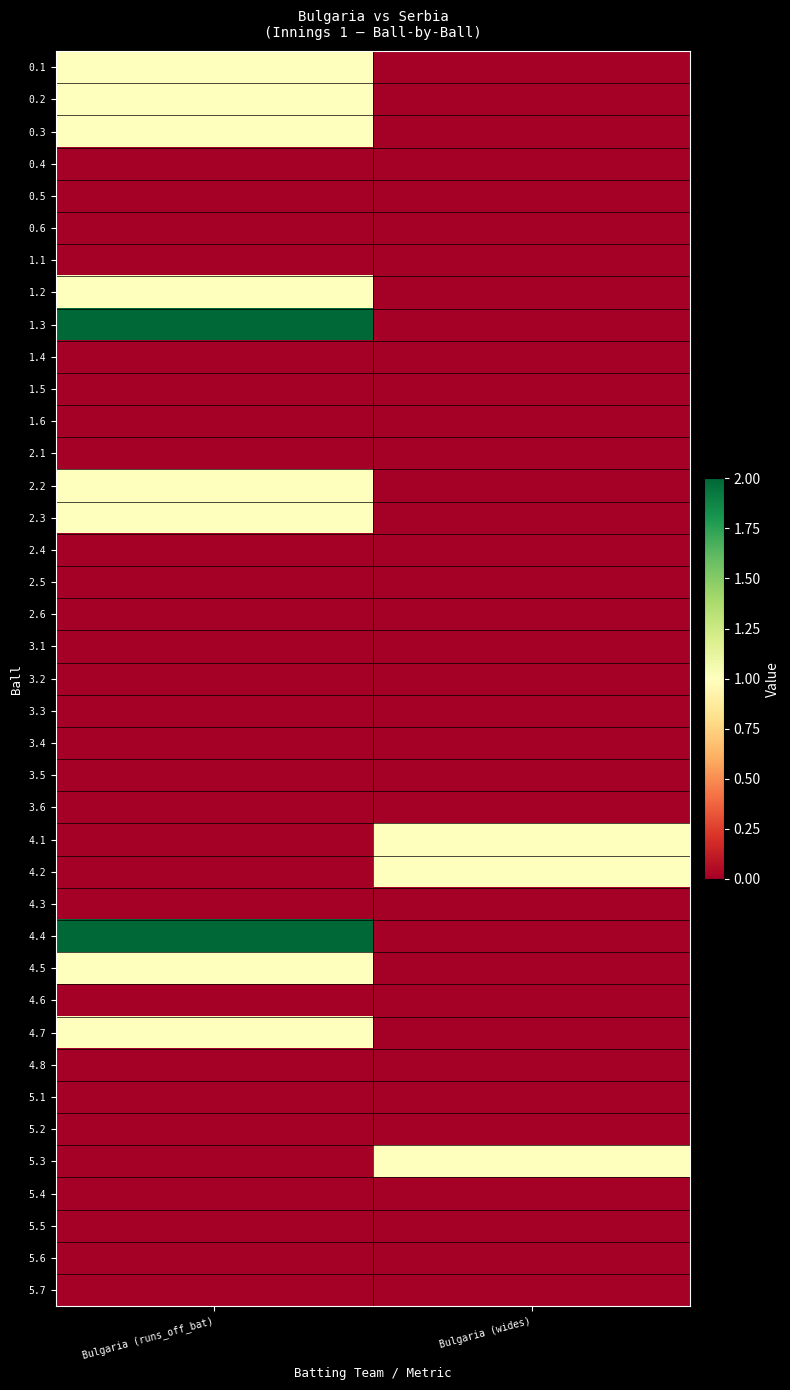

At Bulgaria (runs_off_bat), list the series in order from largest to smallest.

1.3, 4.4, 0.1, 0.2, 0.3, 1.2, 2.2, 2.3, 4.5, 4.7, 0.4, 0.5, 0.6, 1.1, 1.4, 1.5, 1.6, 2.1, 2.4, 2.5, 2.6, 3.1, 3.2, 3.3, 3.4, 3.5, 3.6, 4.1, 4.2, 4.3, 4.6, 4.8, 5.1, 5.2, 5.3, 5.4, 5.5, 5.6, 5.7